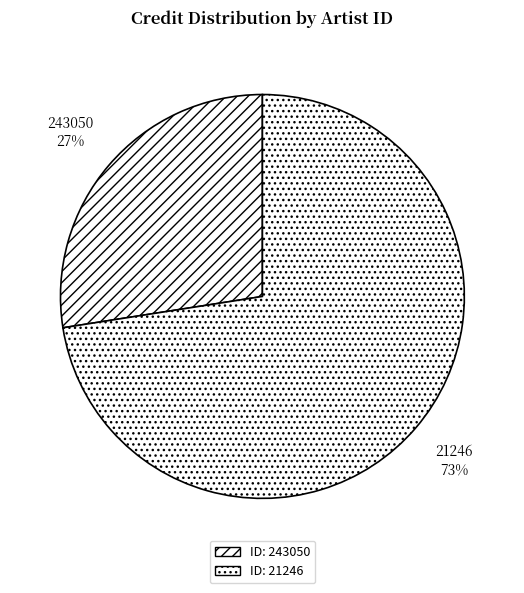

To the nearest percent, what is the average slice percentage?

50%